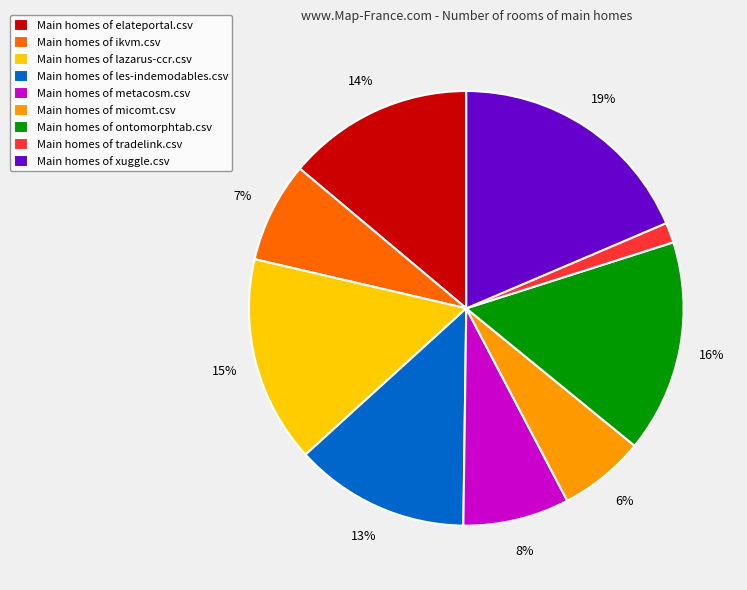

Which has a higher value, Main homes of micomt.csv or Main homes of metacosm.csv?

Main homes of metacosm.csv